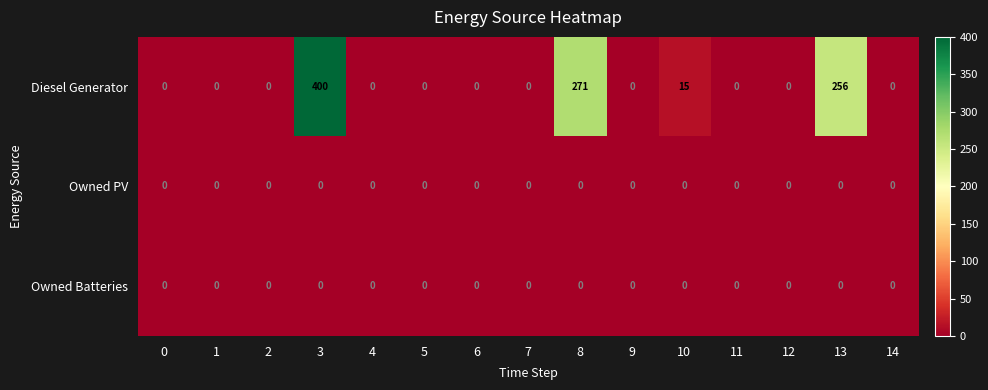

The value of Owned Batteries at 1 is 0. True or false?

True